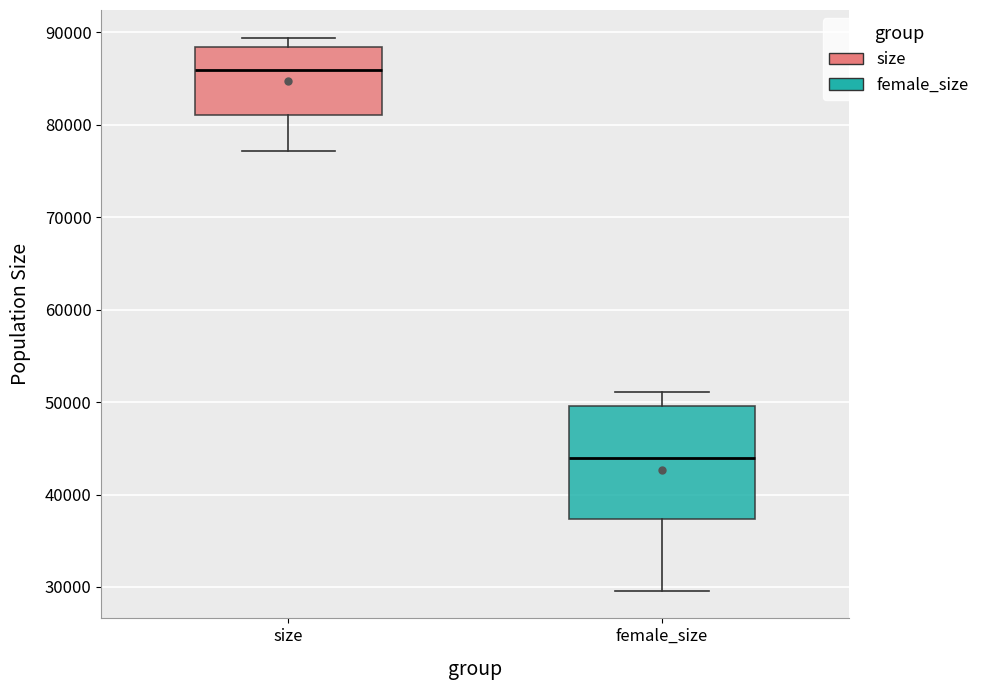

Comparing the boxes themselves (not the whiskers), which one is the tallest?

female_size